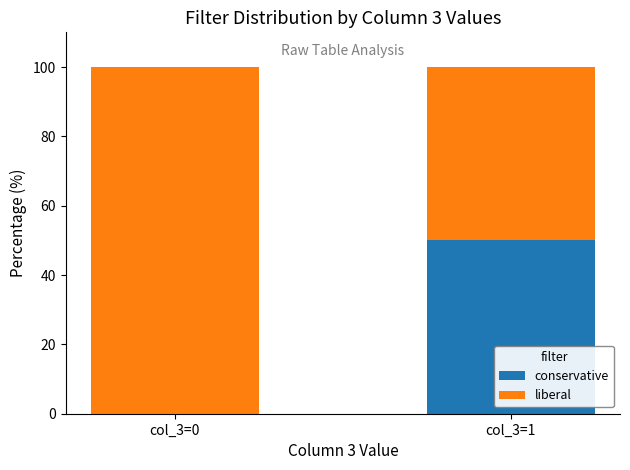

Reading right to left, transcribe the values for conservative.

col_3=1=50	col_3=0=0